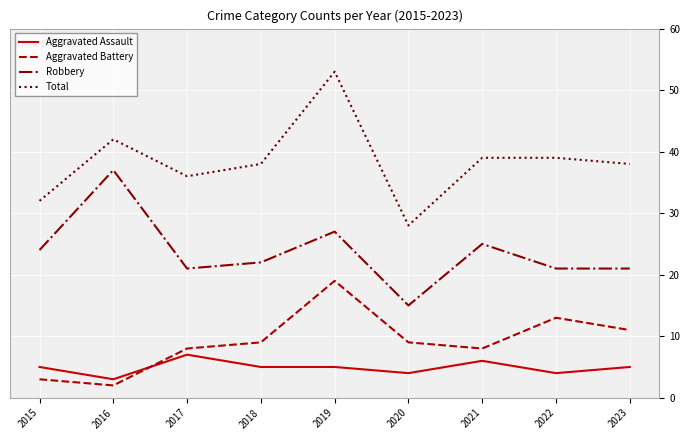

Which series has the largest total across all categories?

Total